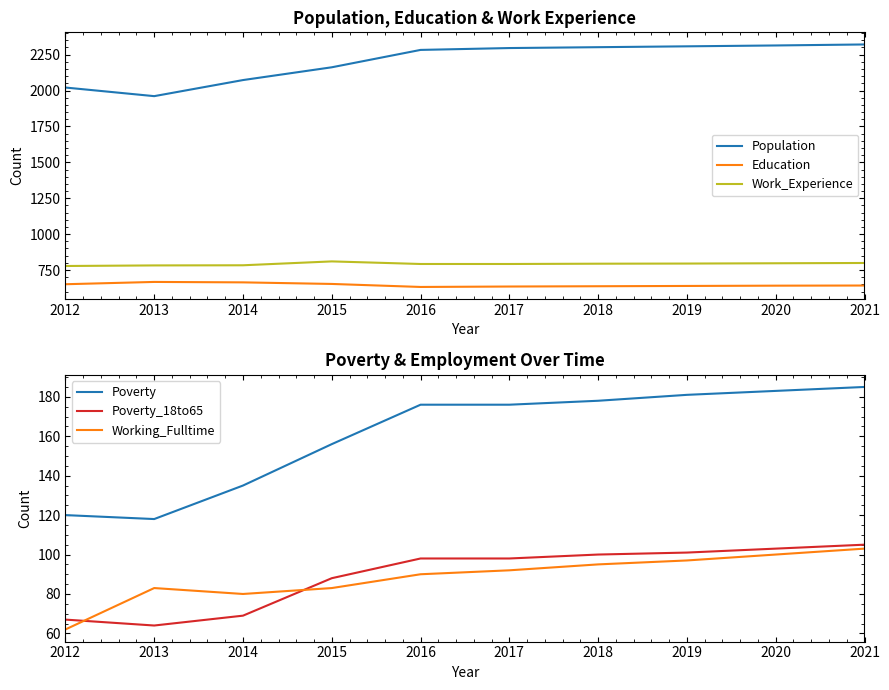

Reading right to left, extract all data points from this chart.

Population: 2021=2321	2020=2314	2019=2308	2018=2302	2017=2296	2016=2283	2015=2162	2014=2073	2013=1961	2012=2021
Education: 2021=642	2020=641	2019=639	2018=637	2017=635	2016=632	2015=653	2014=664	2013=667	2012=651
Work_Experience: 2021=799	2020=797	2019=795	2018=794	2017=792	2016=792	2015=810	2014=783	2013=782	2012=778
Poverty: 2021=185	2020=183	2019=181	2018=178	2017=176	2016=176	2015=156	2014=135	2013=118	2012=120
Poverty_18to65: 2021=105	2020=103	2019=101	2018=100	2017=98	2016=98	2015=88	2014=69	2013=64	2012=67
Working_Fulltime: 2021=103	2020=100	2019=97	2018=95	2017=92	2016=90	2015=83	2014=80	2013=83	2012=62